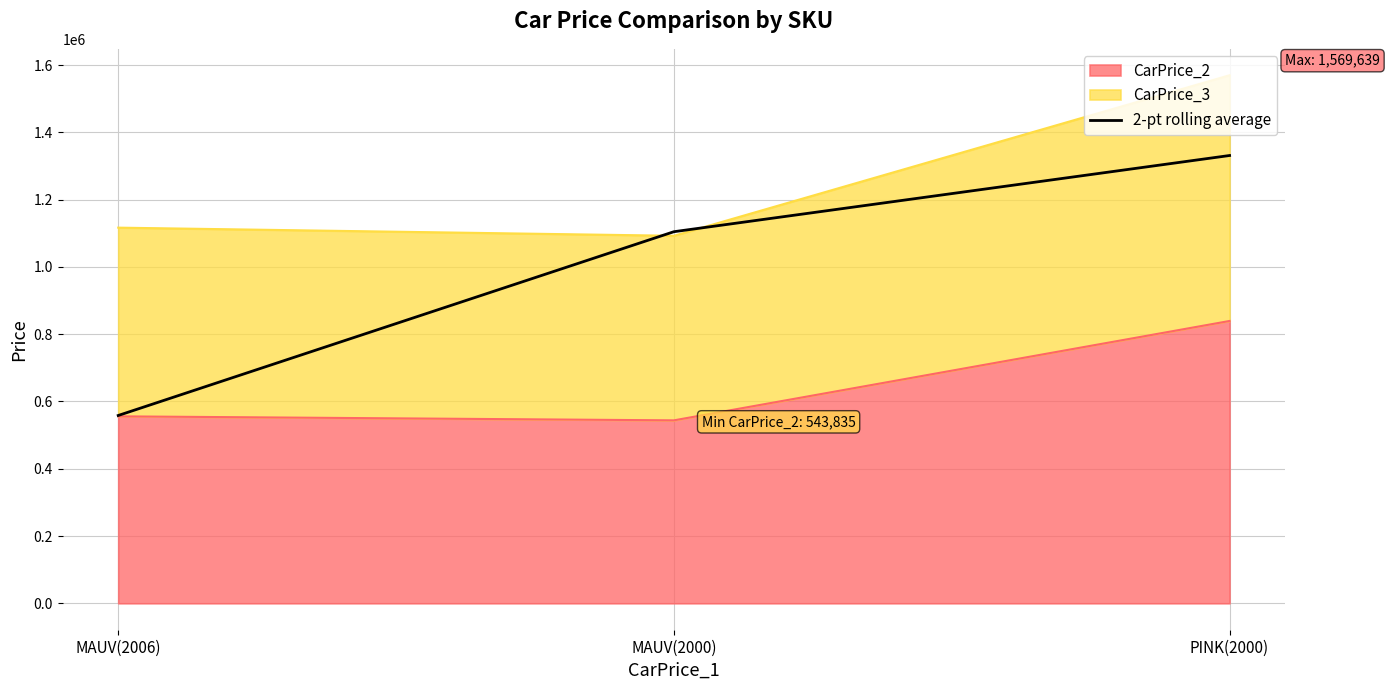

What is the value of the 1st point from the left?

558320.0